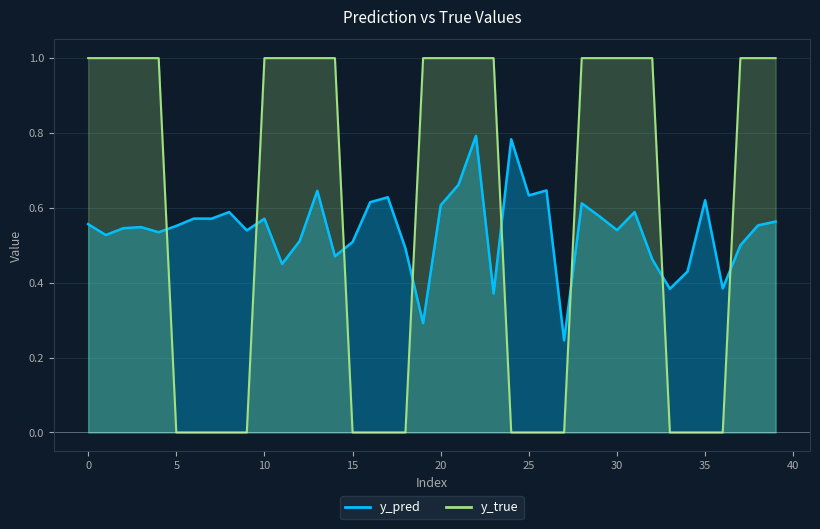

Which series changed the most between 31 and 32?

y_pred